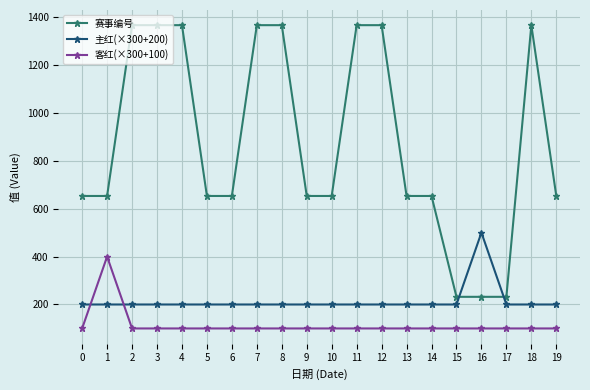

What is the maximum value for 赛事编号?

1366